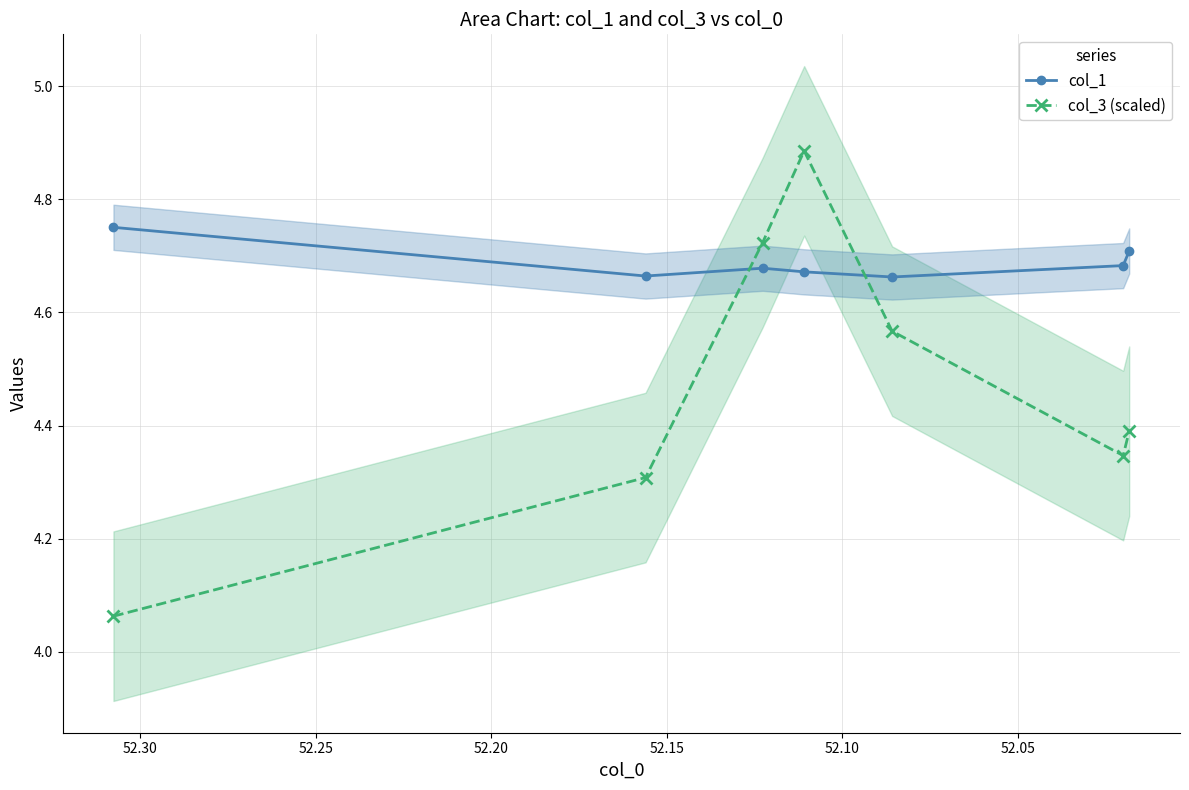

How many lines are shown in the chart?

2